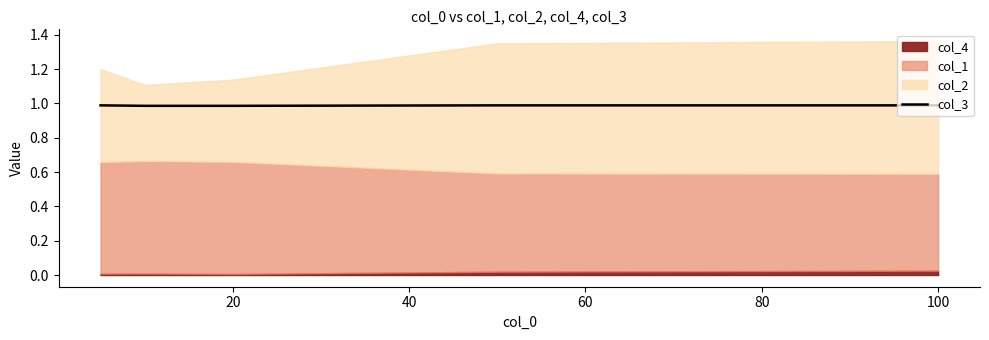

Reading left to right, what are all the values shown in this chart?

1.0	1.0	1.0	1.0	1.0